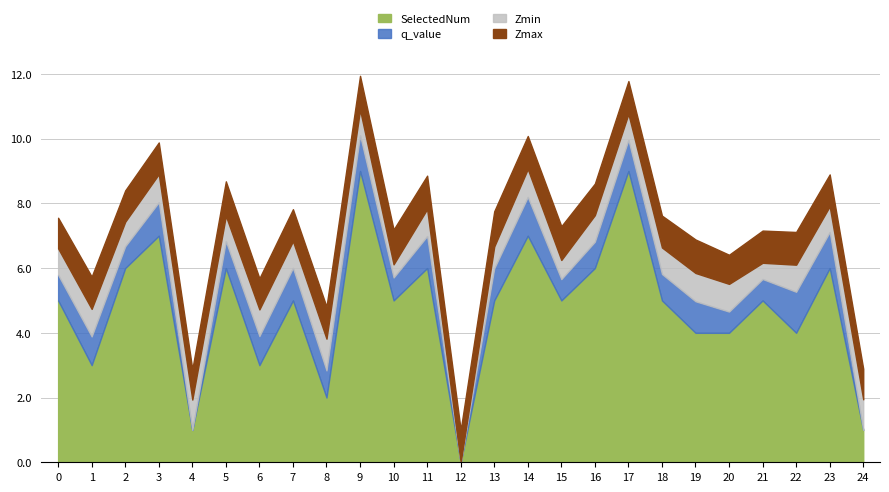

Reading right to left, extract all data points from this chart.

Zmax: 24=0.9	23=1.0	22=1.0	21=1.0	20=0.9	19=1.0	18=1.0	17=1.0	16=1.0	15=1.0	14=1.0	13=1.1	12=1.0	11=1.0	10=1.1	9=1.0	8=1.0	7=1.0	6=1.0	5=1.1	4=0.9	3=1.0	2=1.0	1=1.0	0=0.9
Zmin: 24=0.9	23=0.8	22=0.8	21=0.5	20=0.9	19=0.9	18=0.8	17=0.8	16=0.8	15=0.6	14=0.9	13=0.7	12=0.0	11=0.8	10=0.4	9=0.8	8=1.0	7=0.8	6=0.8	5=0.8	4=0.9	3=0.9	2=0.8	1=0.9	0=0.8
q_value: 24=0.0	23=1.1	22=1.3	21=0.7	20=0.7	19=1.0	18=0.8	17=1.0	16=0.8	15=0.7	14=1.2	13=1.0	12=0.0	11=1.0	10=0.7	9=1.1	8=0.8	7=1.0	6=0.9	5=0.8	4=0.0	3=1.0	2=0.7	1=0.9	0=0.8
SelectedNum: 24=1.0	23=6.0	22=4.0	21=5.0	20=4.0	19=4.0	18=5.0	17=9.0	16=6.0	15=5.0	14=7.0	13=5.0	12=0.0	11=6.0	10=5.0	9=9.0	8=2.0	7=5.0	6=3.0	5=6.0	4=1.0	3=7.0	2=6.0	1=3.0	0=5.0